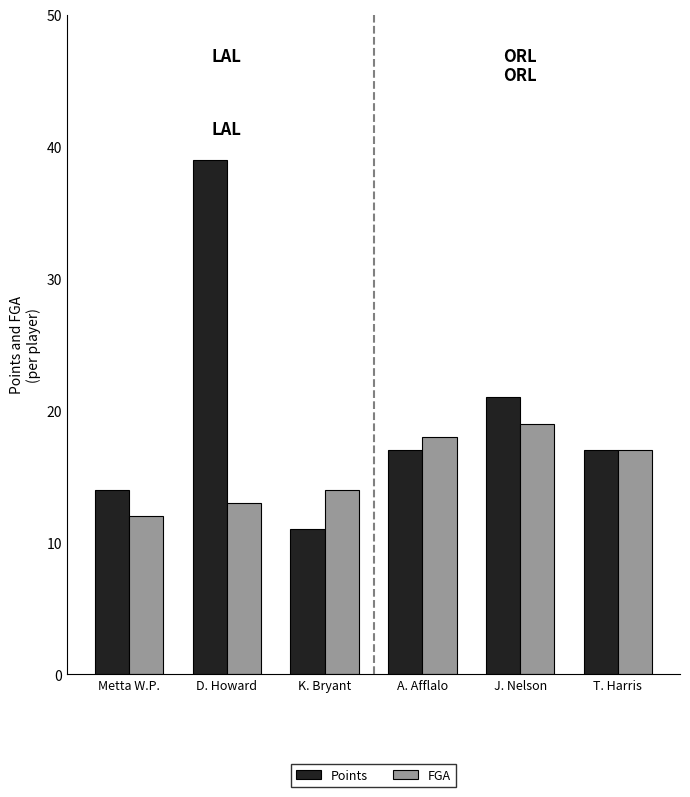

What are all the series names shown in the legend?

Points, FGA